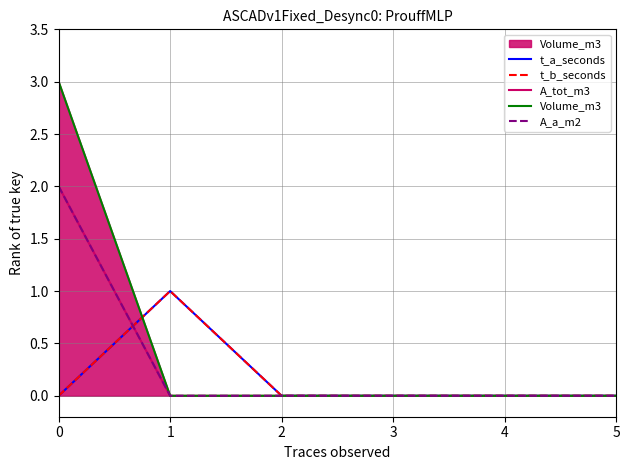

Rank the series at 2 from lowest to highest value.

t_a_seconds, t_b_seconds, A_tot_m3, Volume_m3, A_a_m2